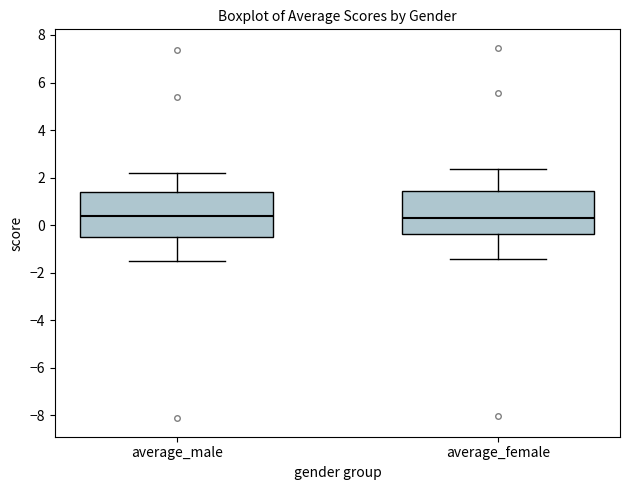

Where is the lower edge of the box for average_female on the y-axis? The values are not printed on the chart, so give them approximately, as read against the axis.

-0.4